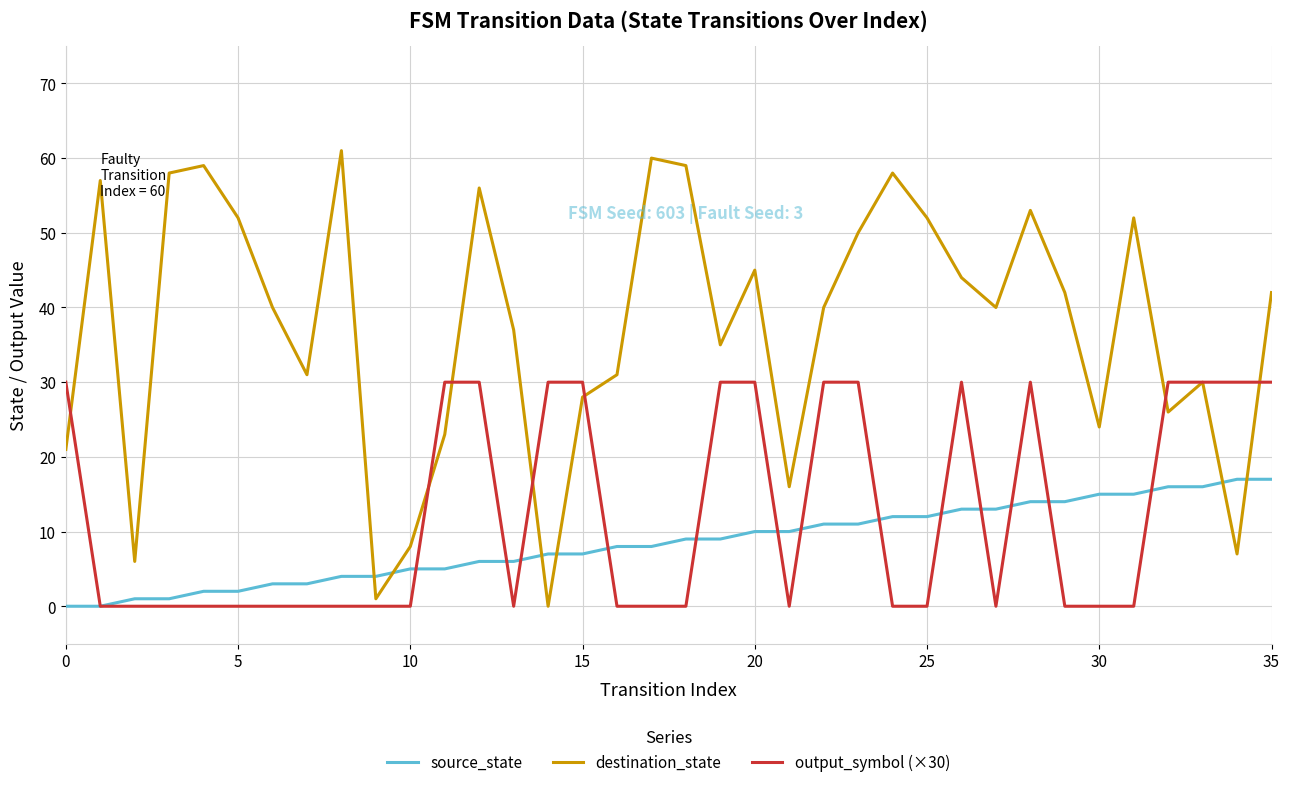

Which series has the widest spread of values?

destination_state